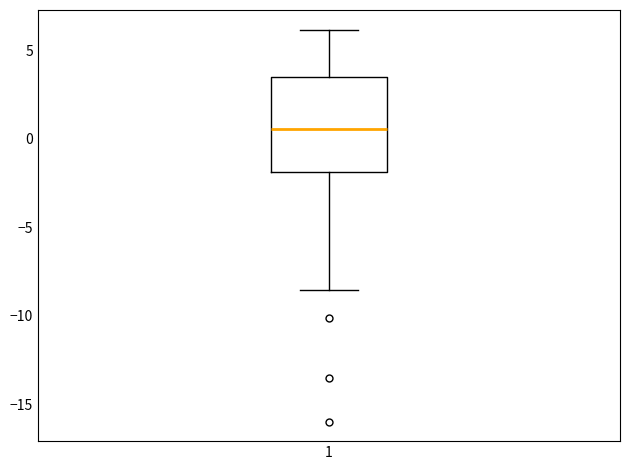

Transcribe this box plot: give where the median line is, the range the box spans, and where the two whiskers end, as read against the y-axis. The values are not printed on the chart, so give them approximately, as read against the axis.

median 0.5, box -2.0 to 3.5, whiskers -8.5 to 6.0